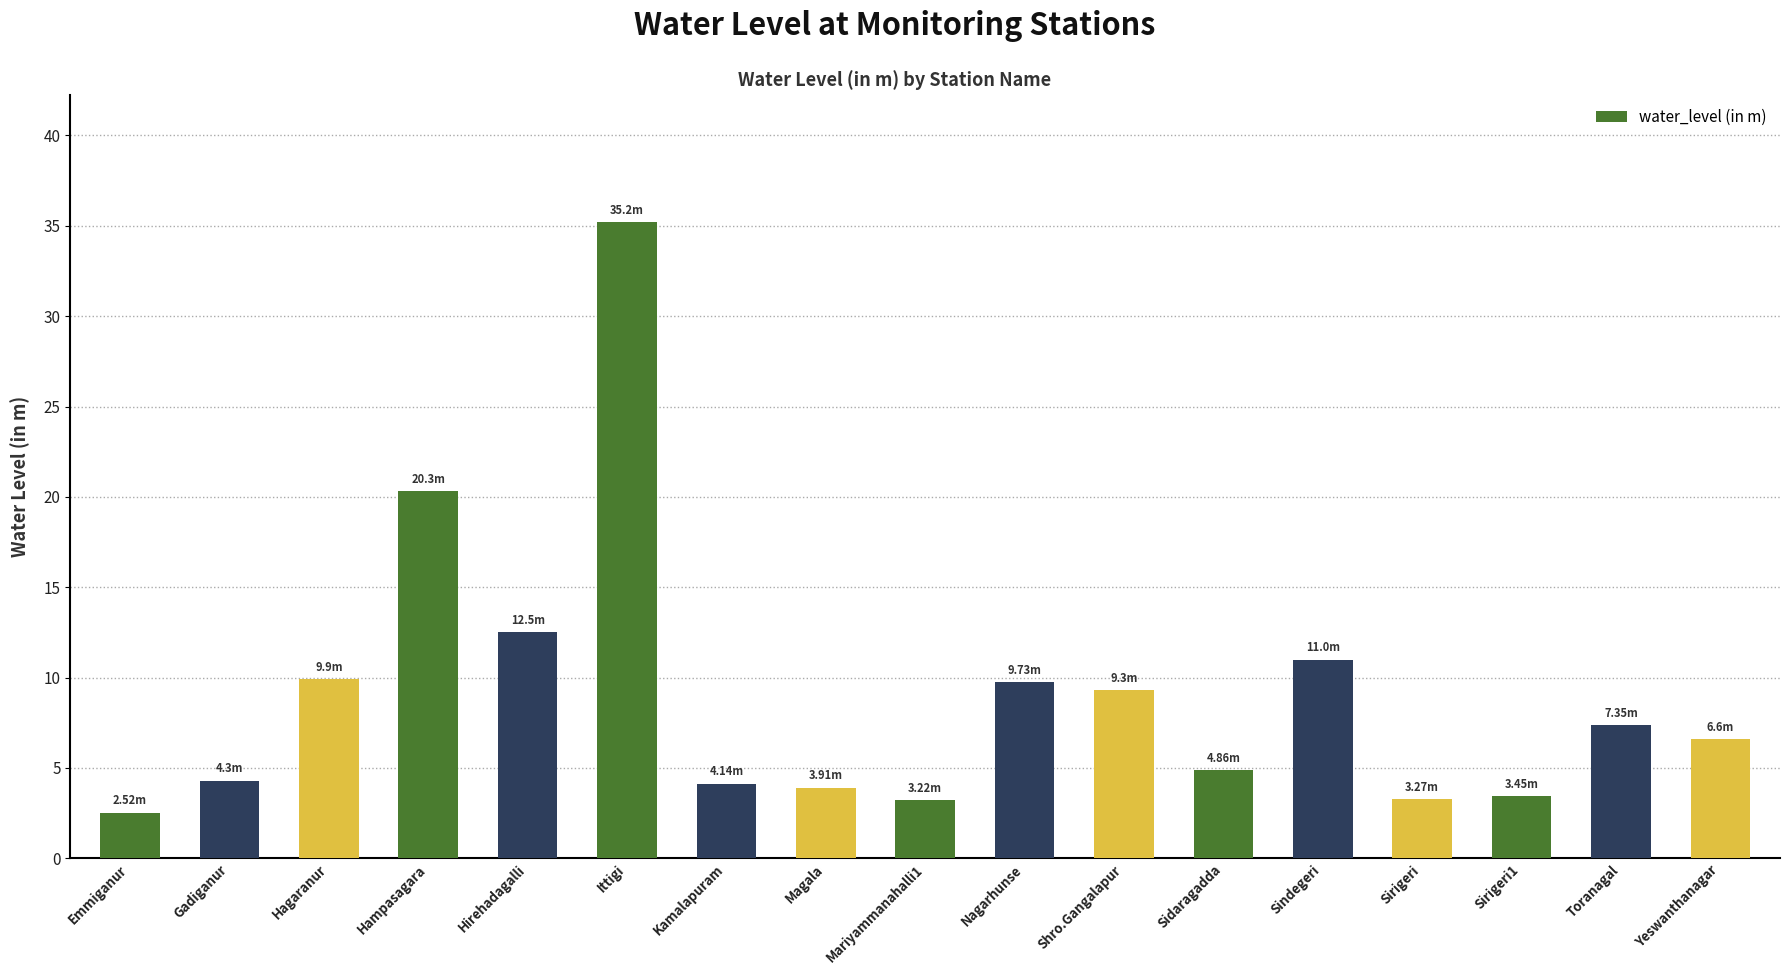

Which has a higher value, Ittigi or Gadiganur?

Ittigi